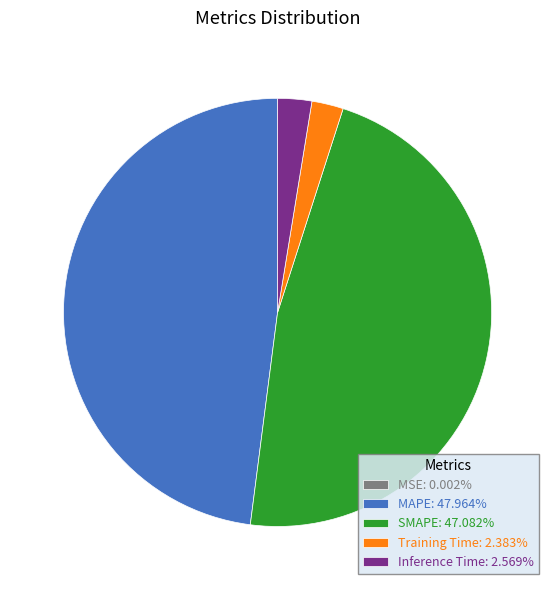

Is the sum of Training Time and Inference Time greater than half?

No